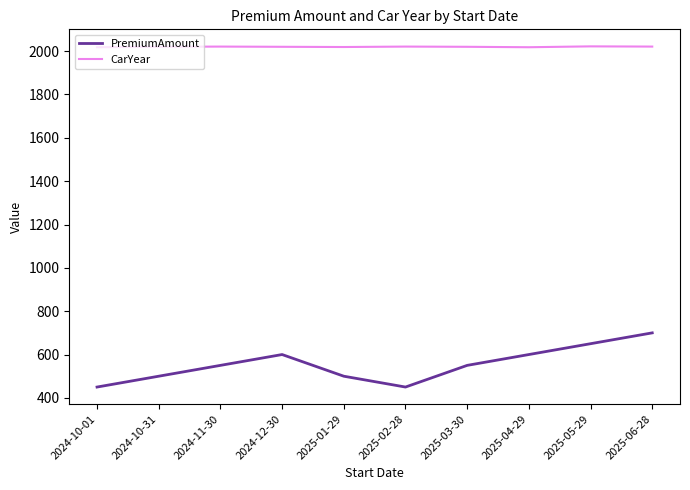

At which category is the sum across all series the highest?

2025-06-28